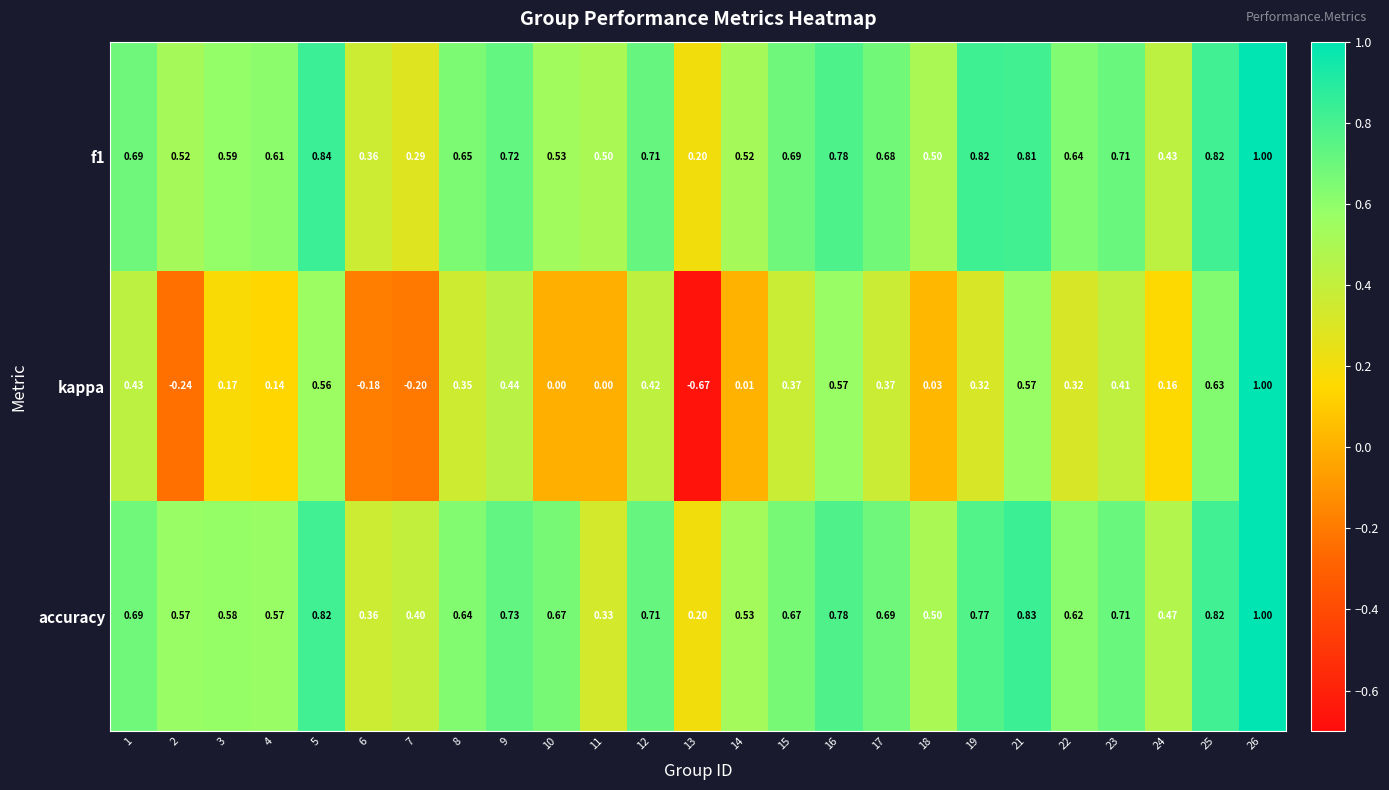

Which series has the largest total across all categories?

accuracy